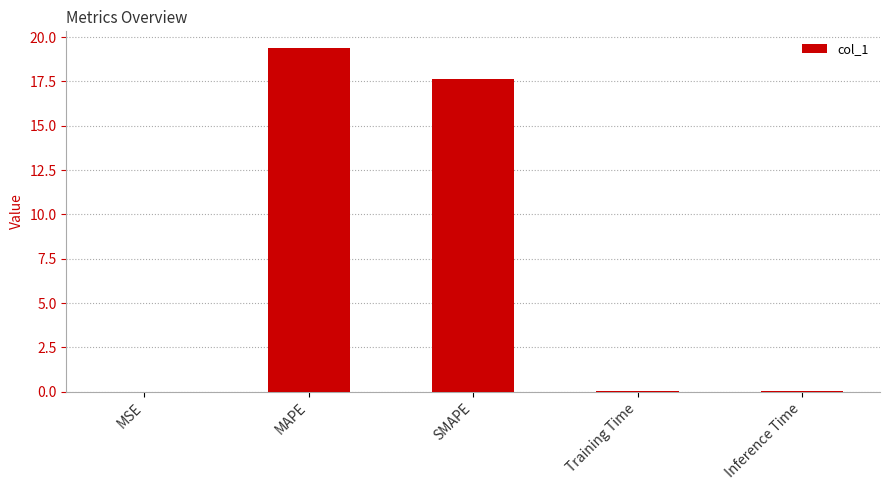

Is it true that the value at MAPE is 5.9?

False